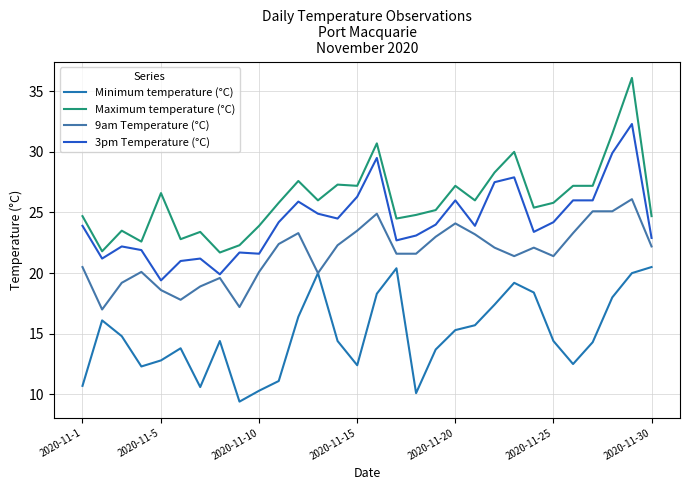

Is this an area chart (filled region under the line)?

No